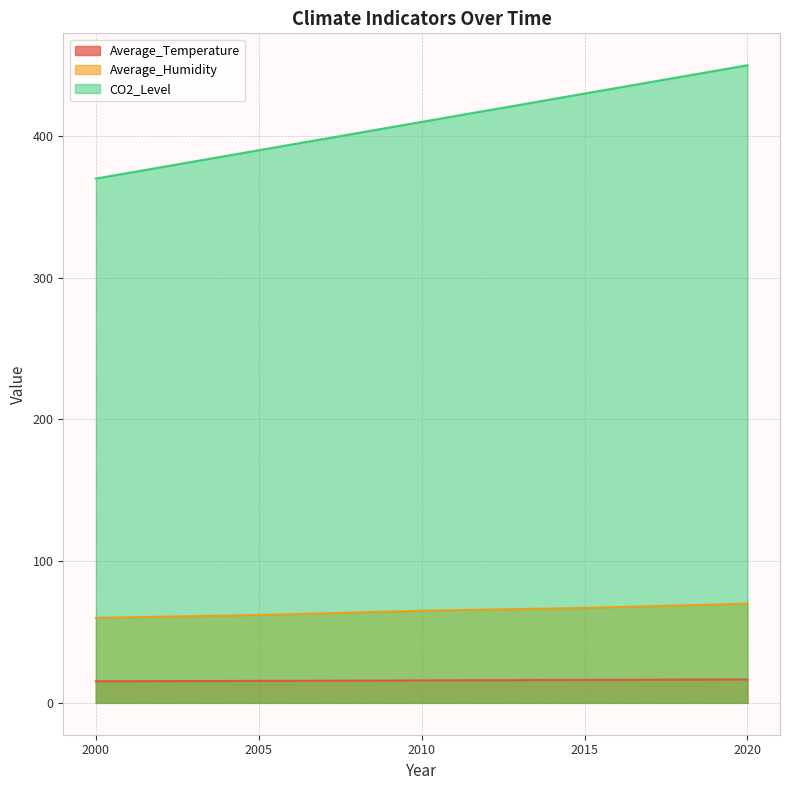

Rank the series at 2020 from highest to lowest value.

CO2_Level, Average_Humidity, Average_Temperature